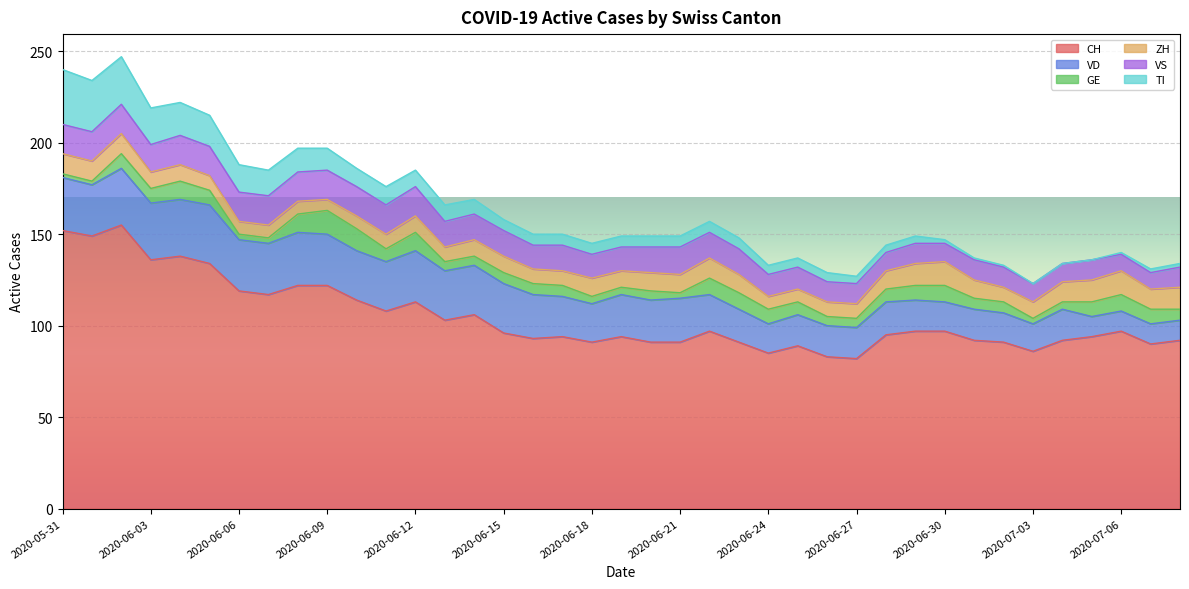

True or false: CH and VD intersect in this chart.

False